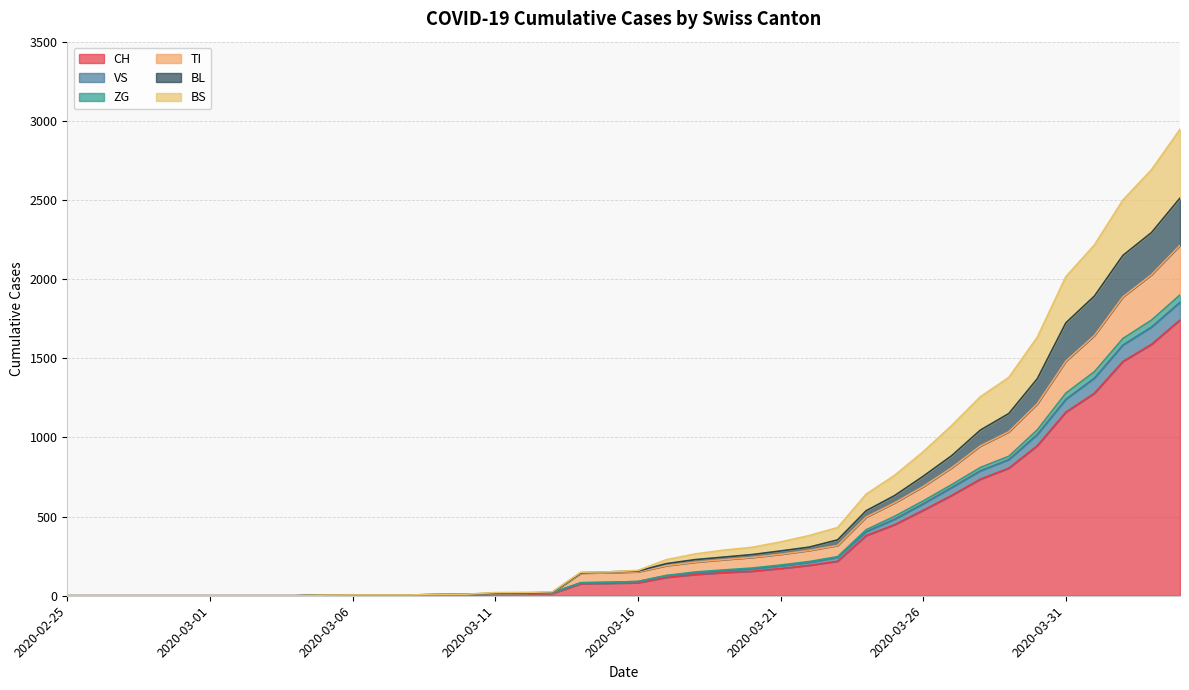

True or false: TI has more than 2 points higher than both neighbors.

False